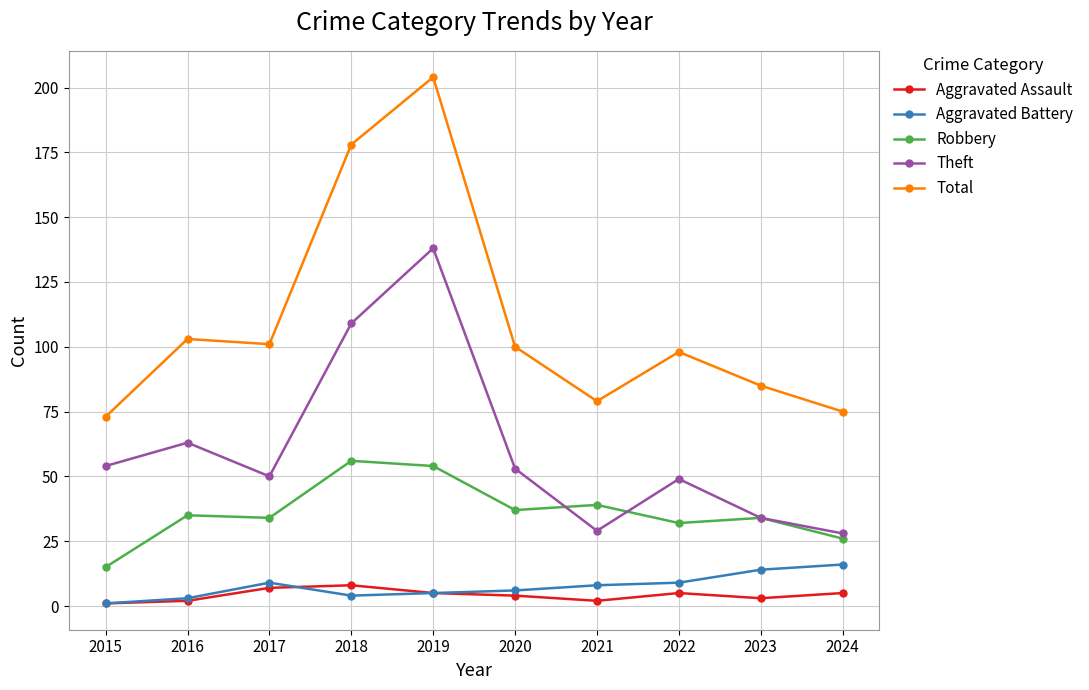

In Aggravated Battery, how many points are higher than both neighbors (excluding endpoints)?

1